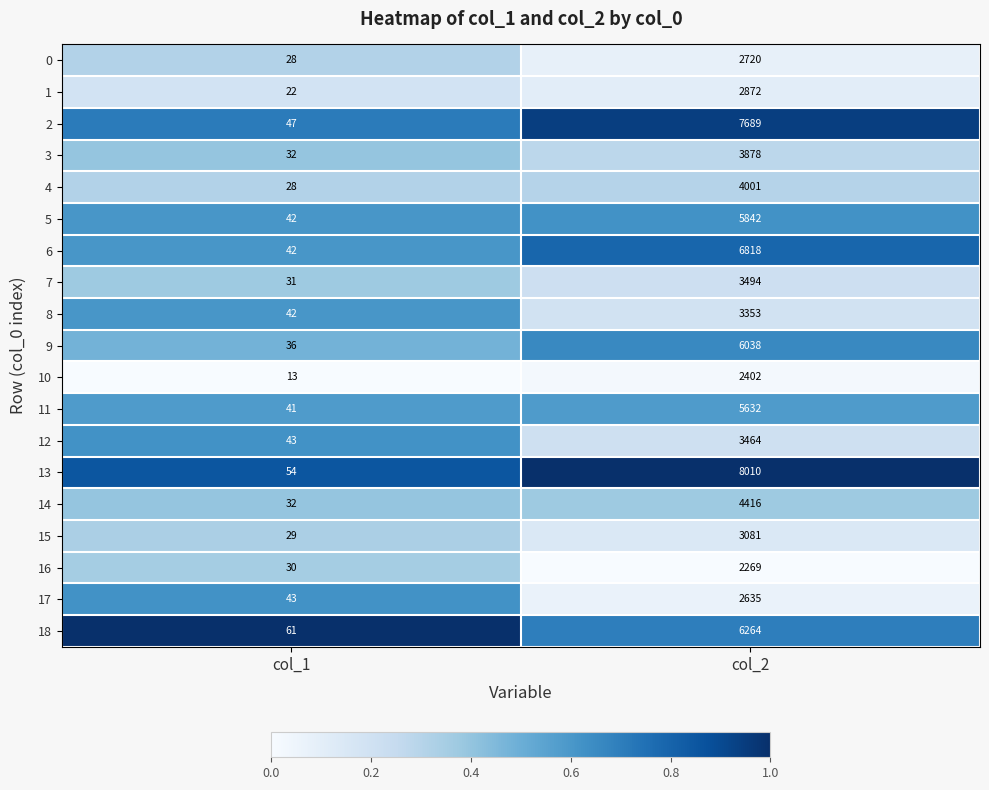

Where is 18 nearest to the value 3162?

col_1